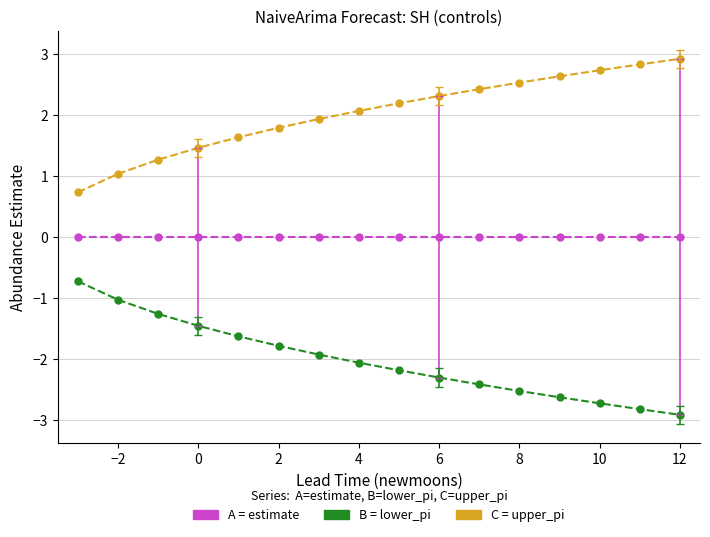

What is the greatest value displayed?

2.9